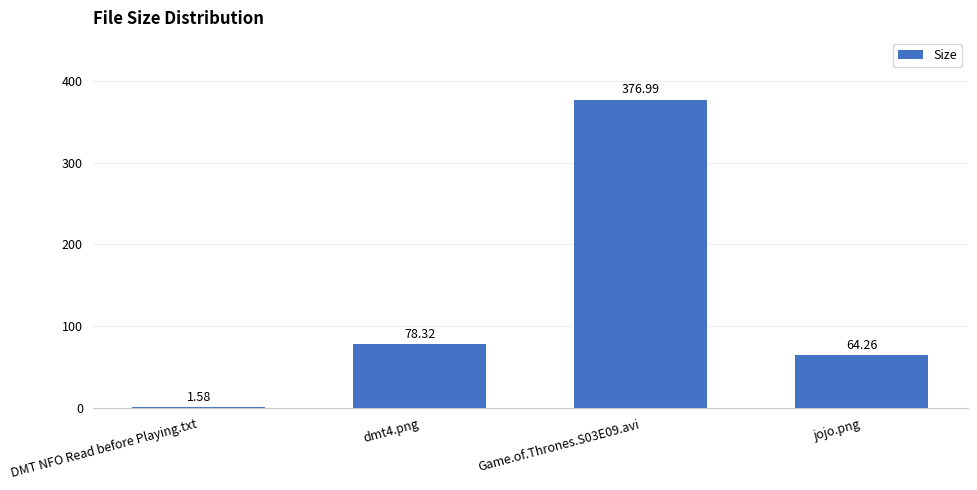

How many data points does each series have?

4